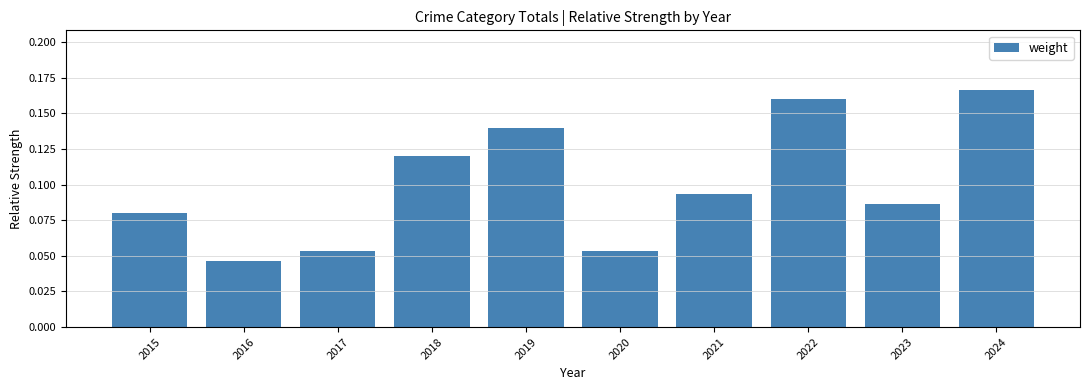

True or false: the data shows 0.0 at 2021.

False